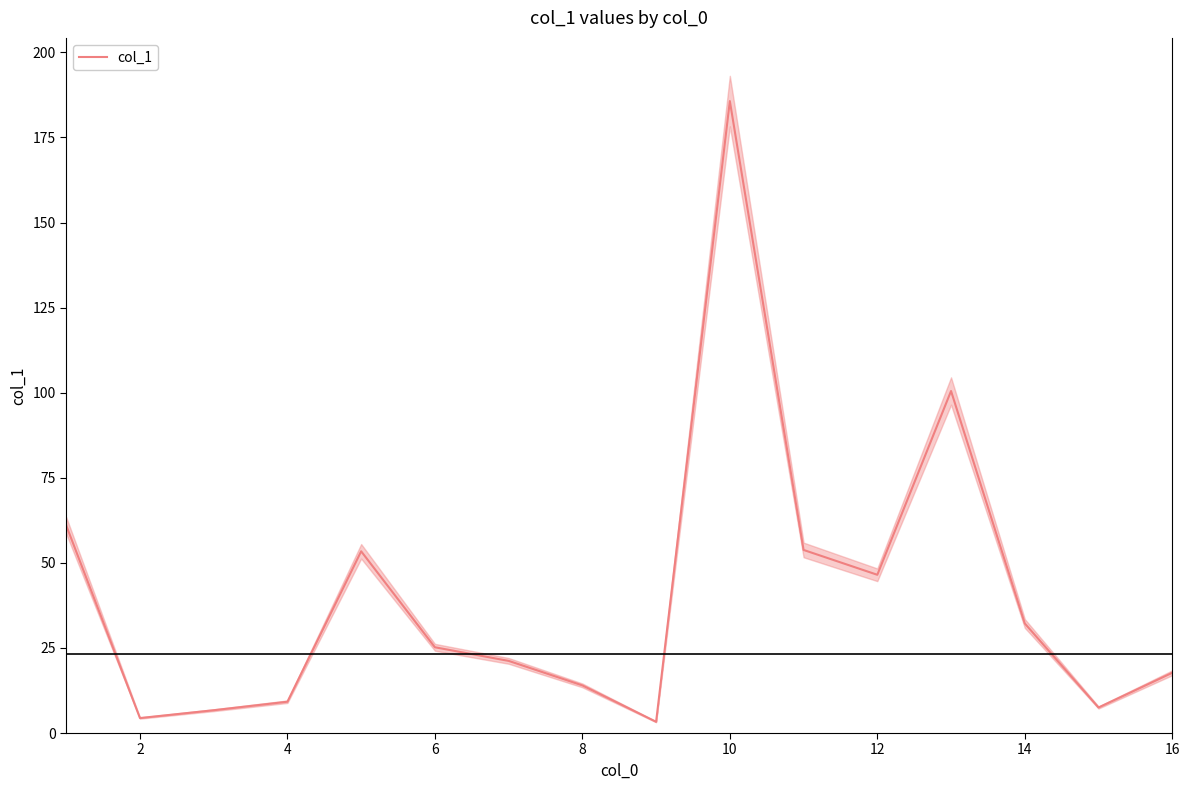

Does the chart display data point markers on the line(s)?

No